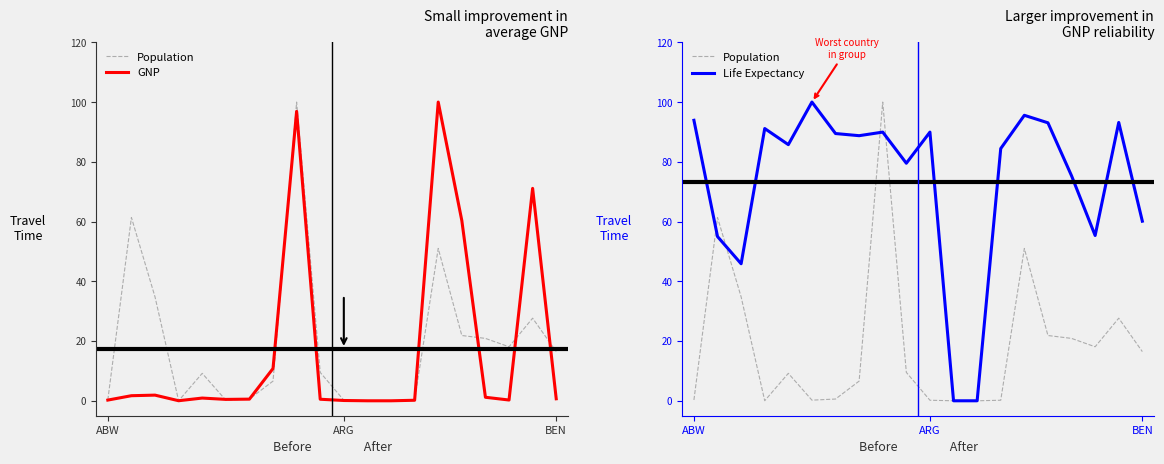

Between 5 and 8, which is larger?

8